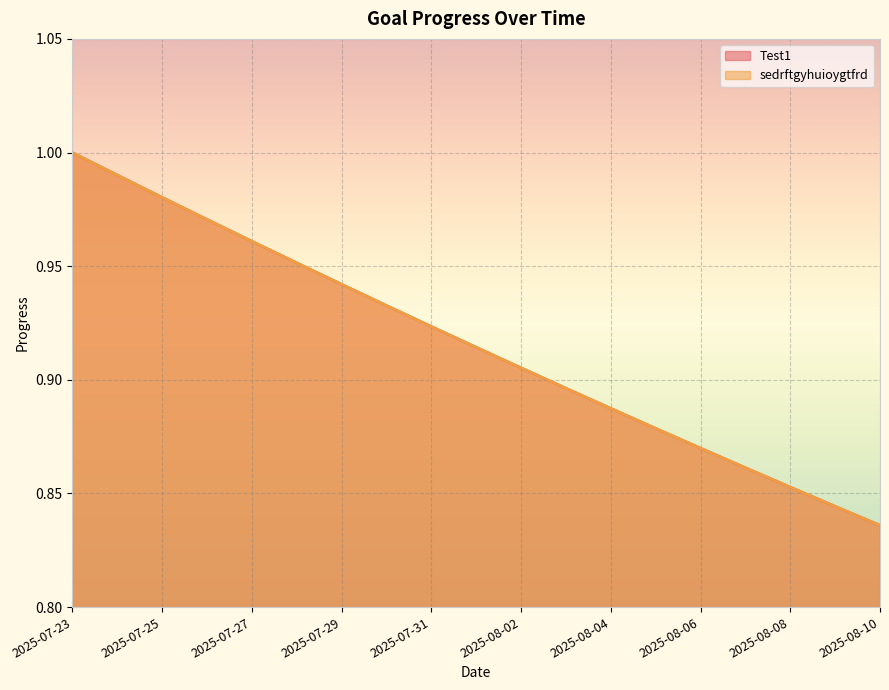

At which category is the sum across all series the highest?

2025-07-23